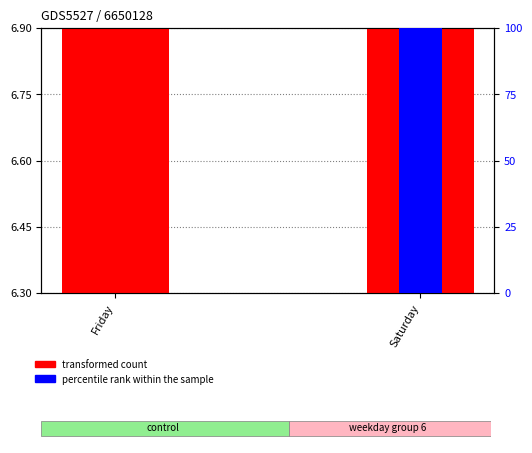

At which label does percentile rank within the sample first exceed 99?

Saturday